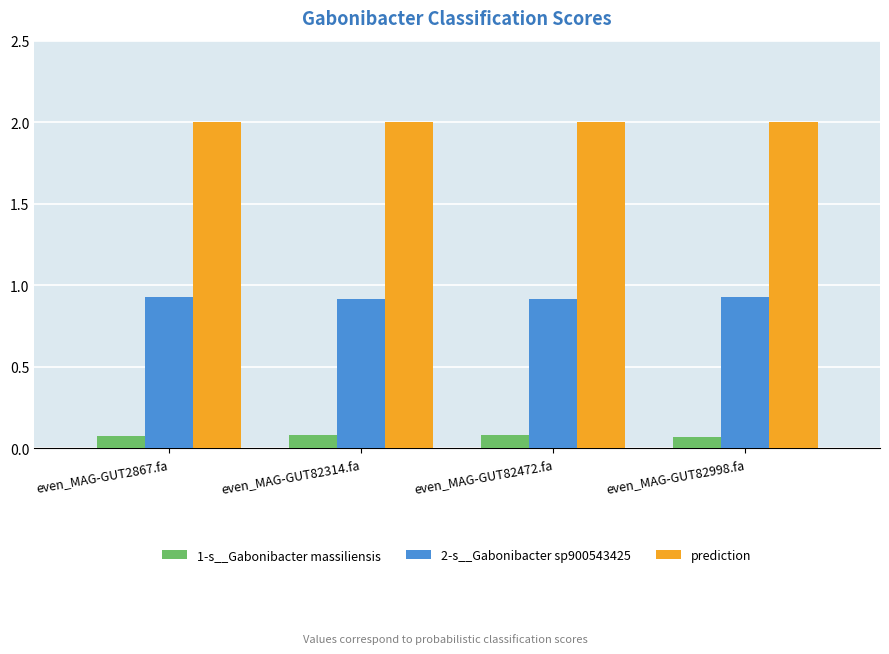

What is the average value of the prediction series?

2.0